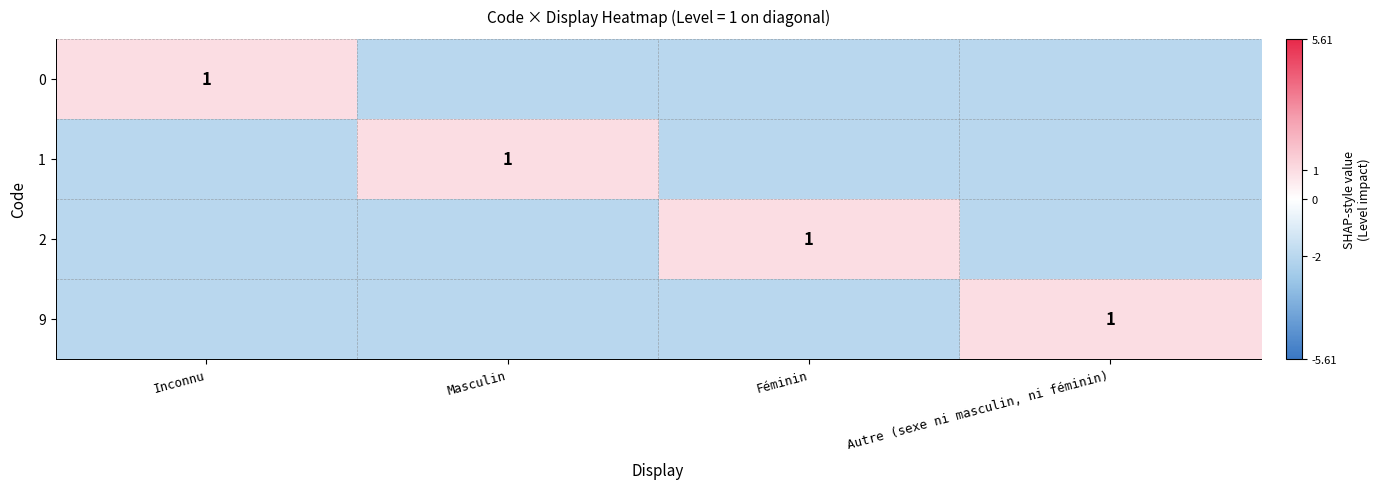

The 9 series shows 2 at Autre (sexe ni masculin, ni féminin). True or false?

False